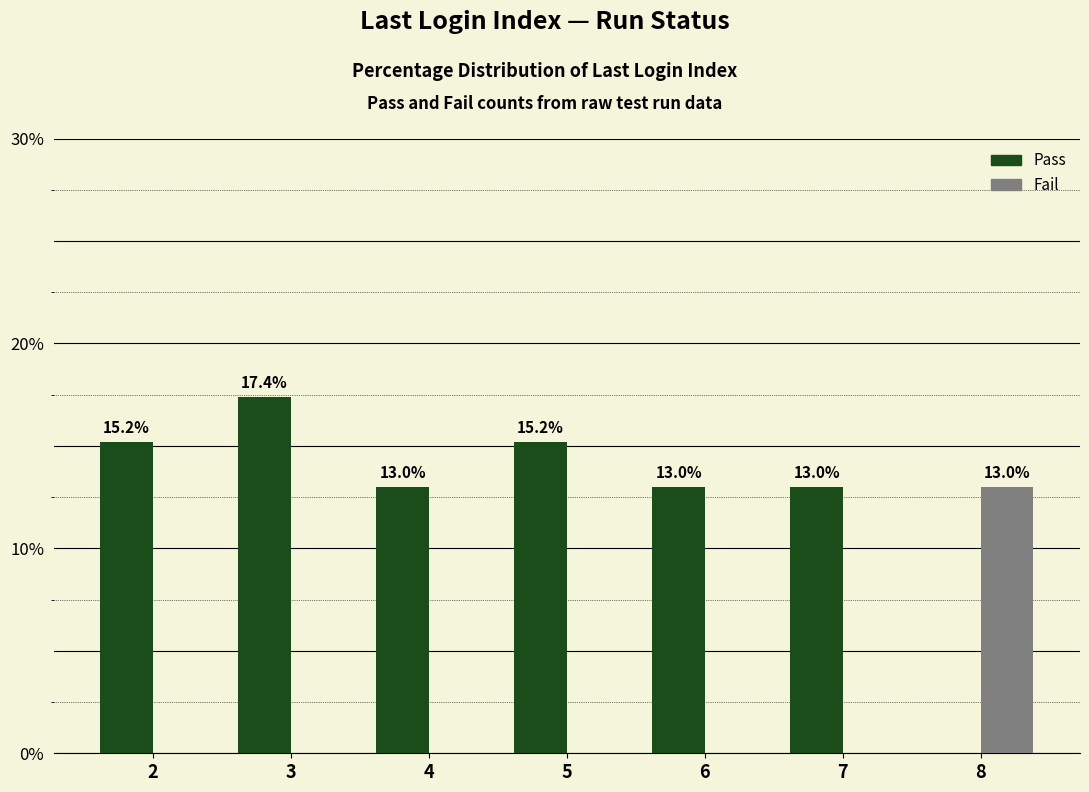

What is the total value across all series at 2?

15.2